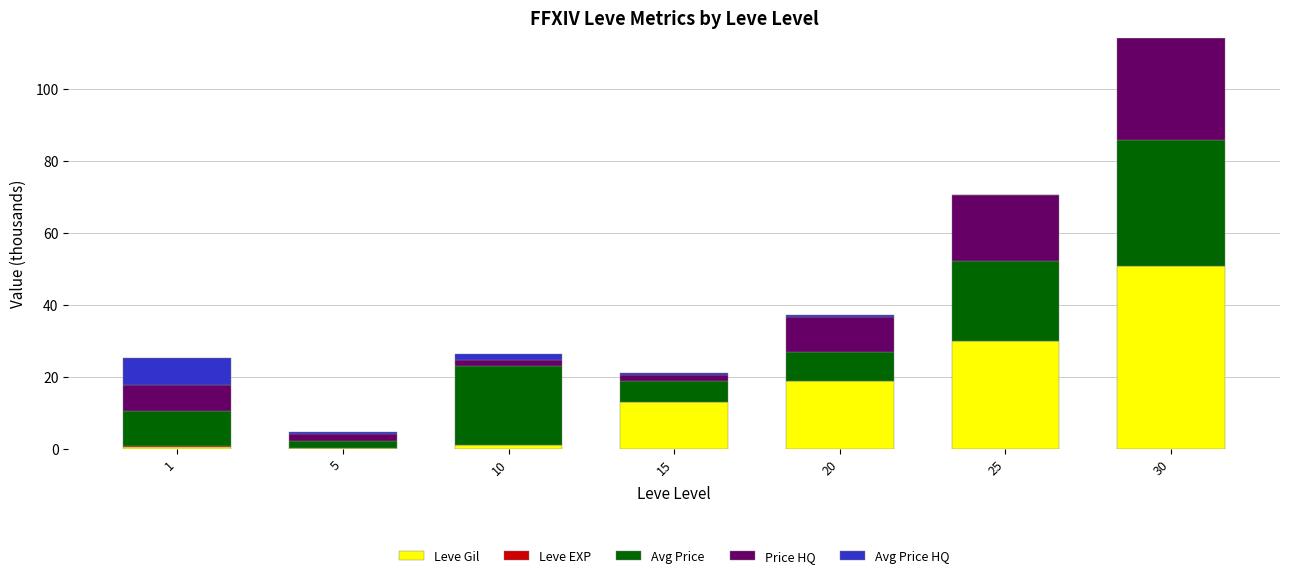

Is it true that Leve Gil equals 18.7 at 20?

True